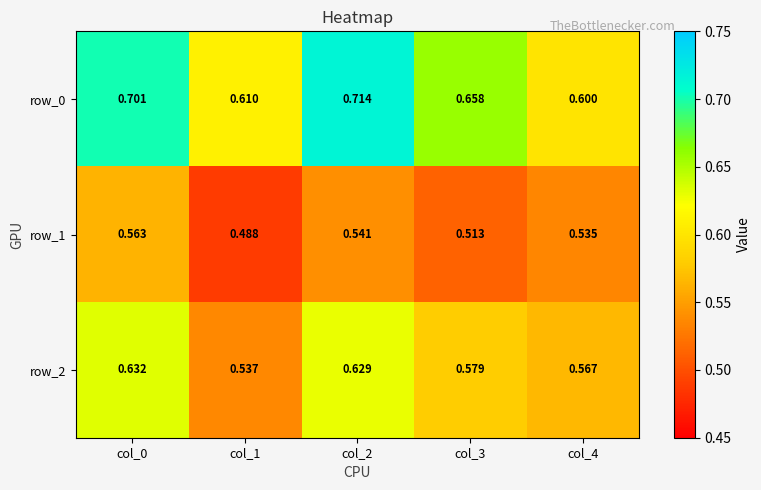

Which category has the lowest value across all series?

col_1